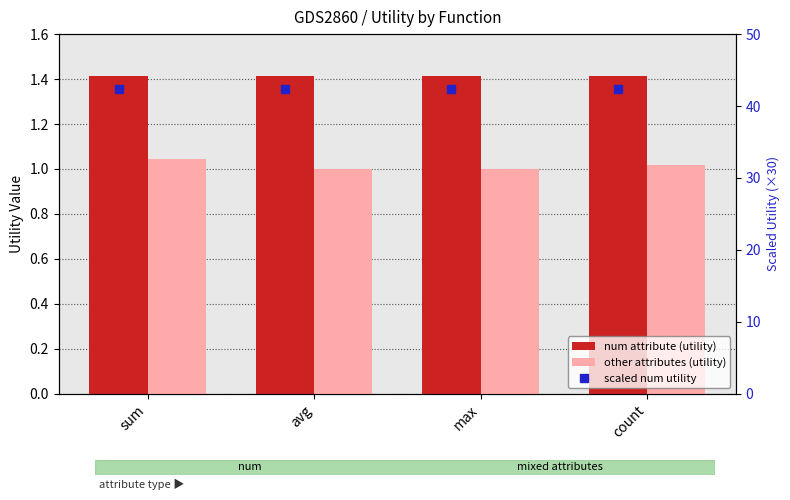

Reading right to left, transcribe all the data shown in this chart.

num attribute (utility): 1.4	1.4	1.4	1.4
other attributes (utility): 1.0	1.0	1.0	1.0
scaled num utility: 42.4	42.4	42.4	42.4